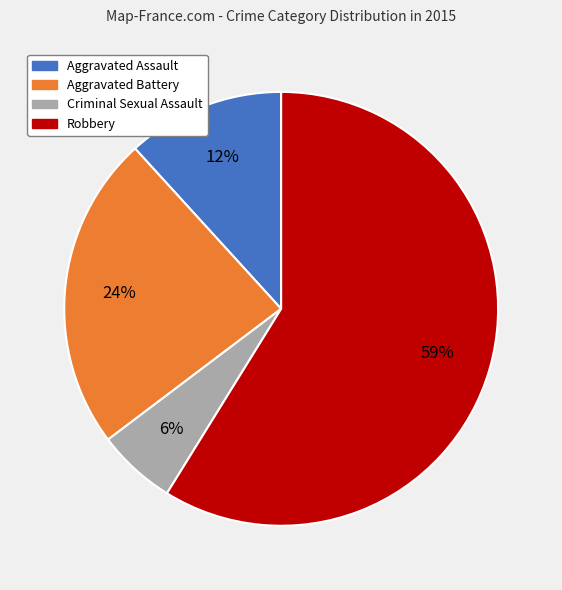

Do Criminal Sexual Assault and Aggravated Assault together represent more than half of the pie?

No